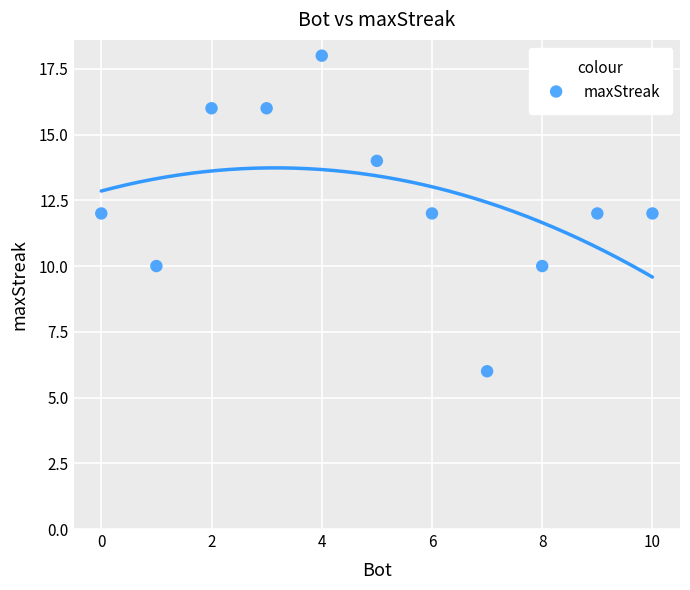

What is the average Y value?

13